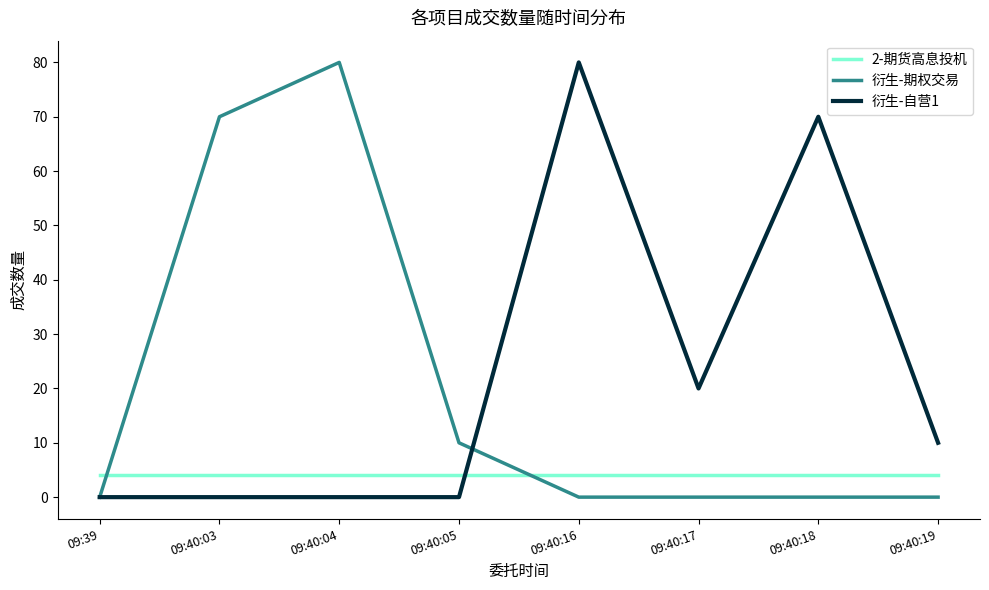

What is the maximum value shown in the chart?

80